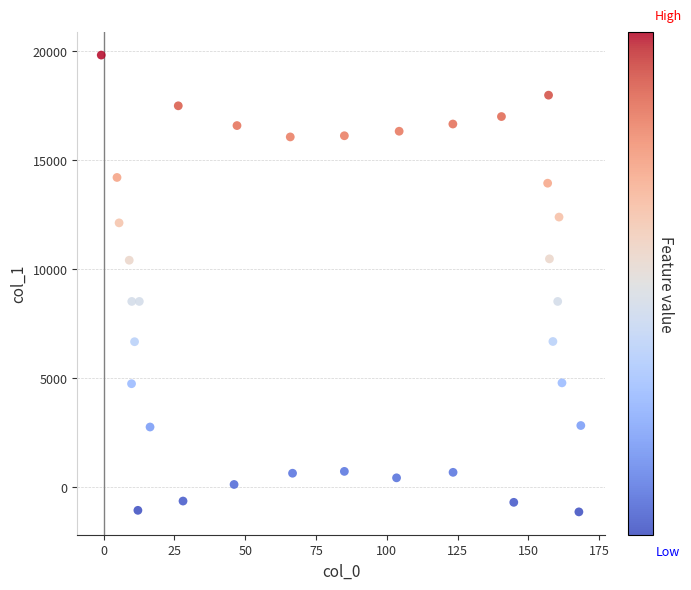

What is the range of Y values (max minus min)?

20951.1